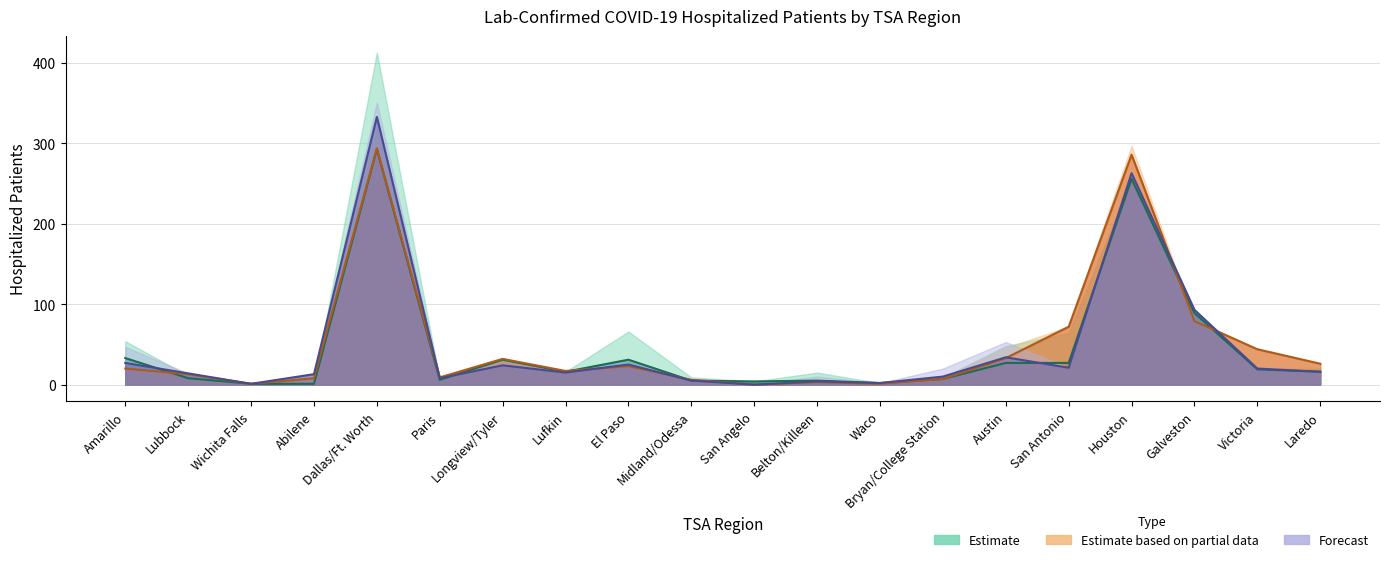

How many interior local peaks does the 2020-04-22 series have?

6